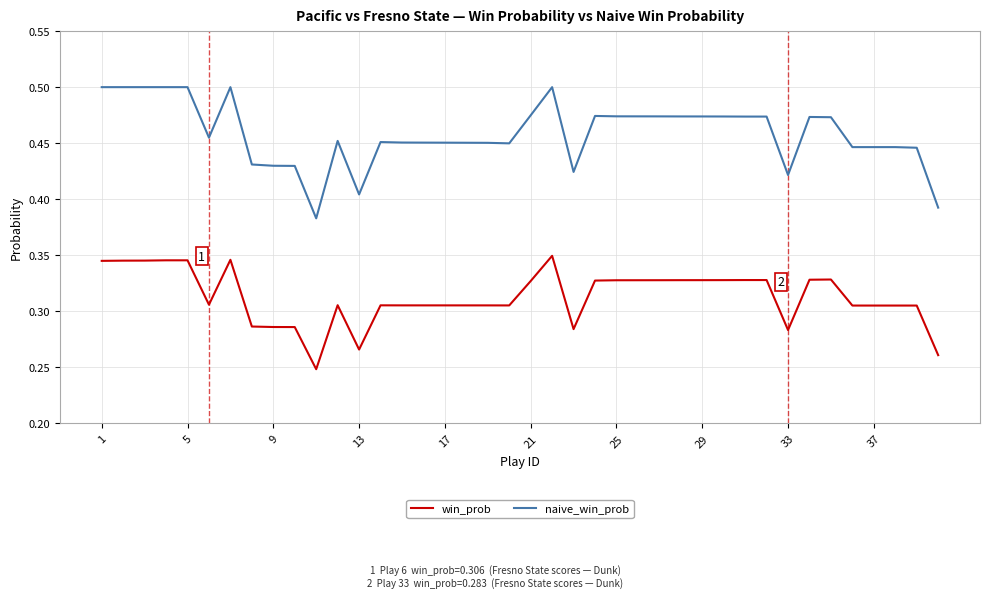

True or false: naive_win_prob and win_prob cross at least once.

False